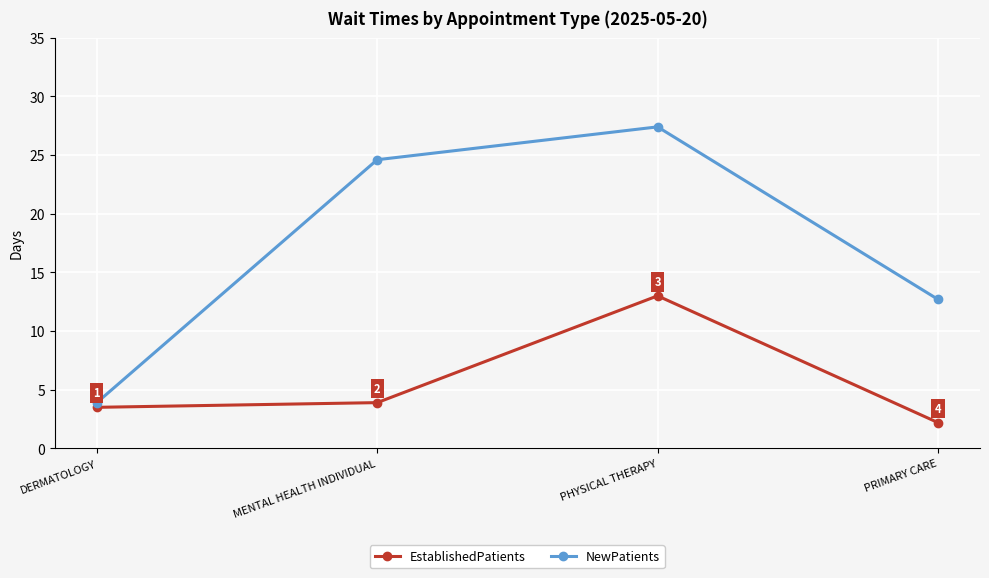

What is the label of the 1st point from the left?

DERMATOLOGY